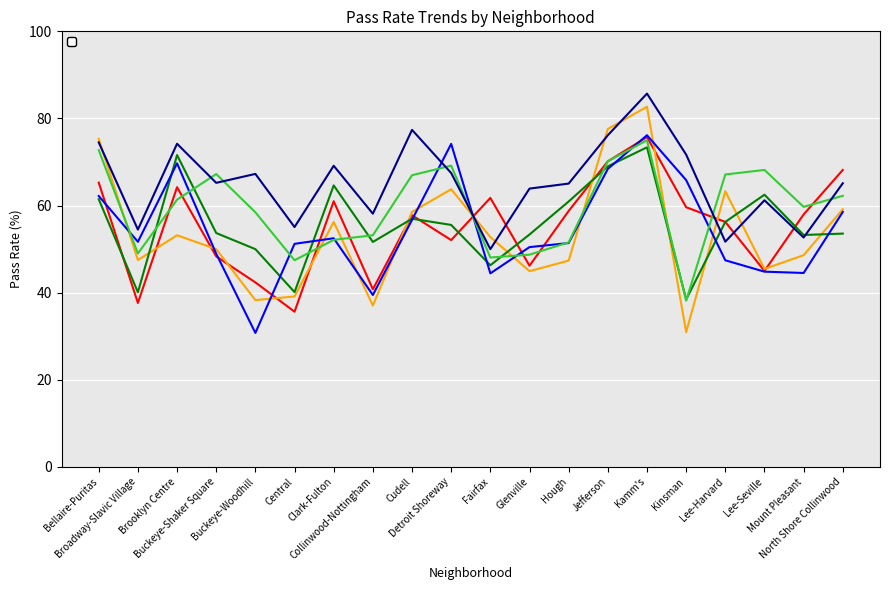

What are all the series names shown in the legend?

_rpass502012, _rpass502013, _rpass102011, _rpass102012, _rpass202011, _rpass202012